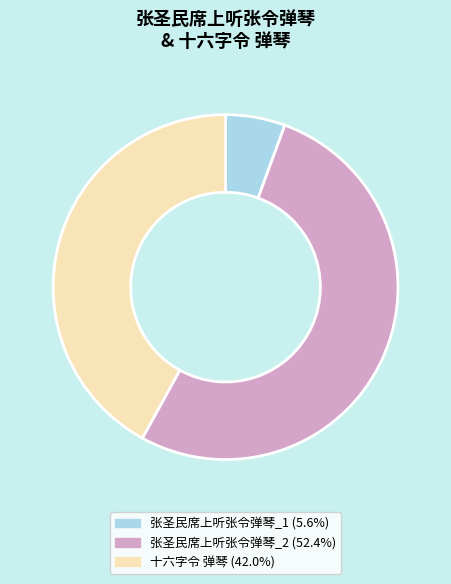

Does any single category account for the majority?

Yes